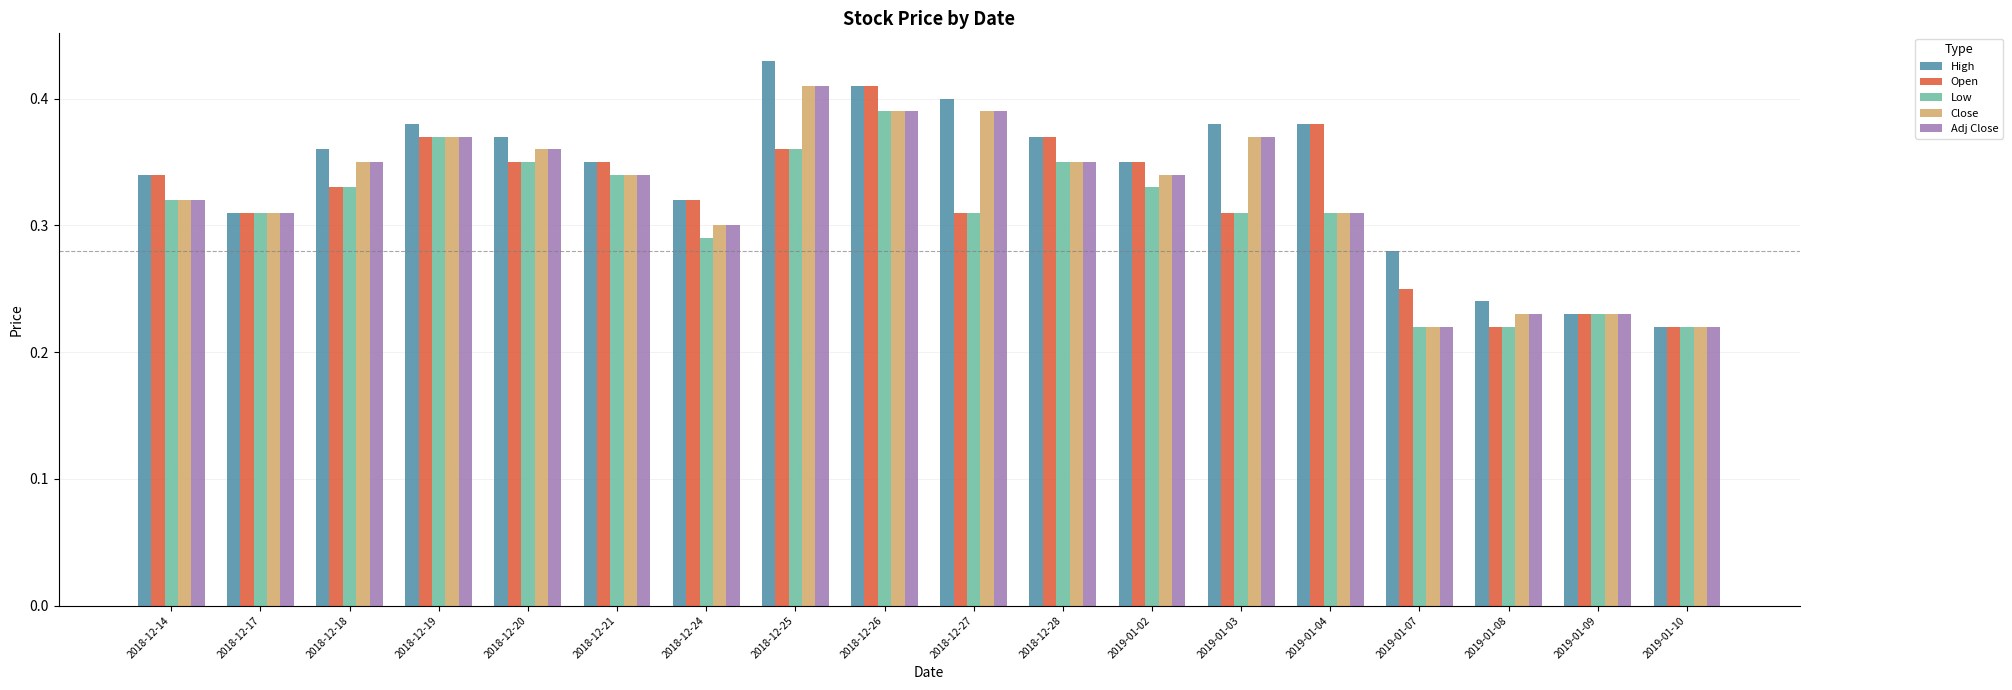

Which series changed the most between 2018-12-26 and 2018-12-27?

Open